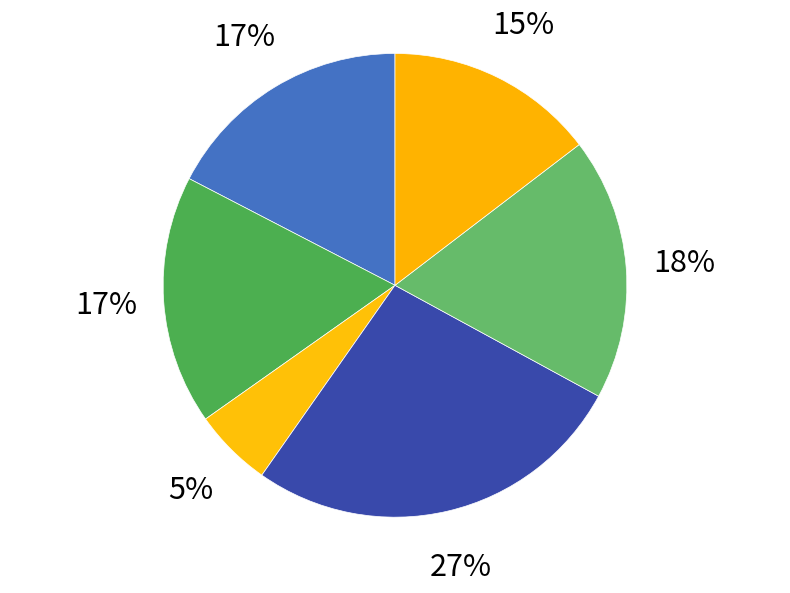

How many slices are in this pie chart?

6